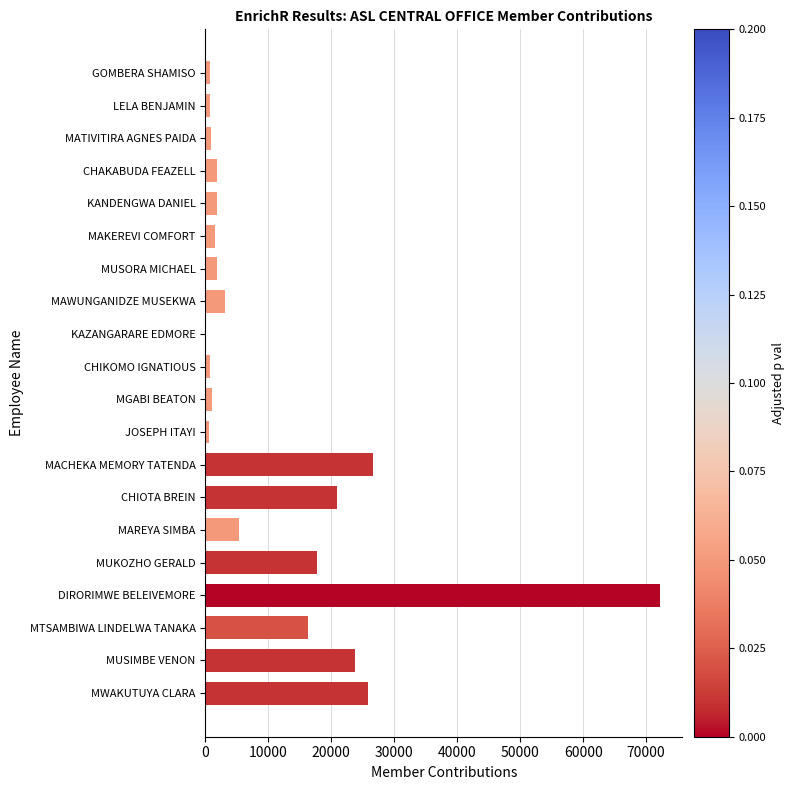

What is the approximate value at MUSIMBE VENON?

23766.4